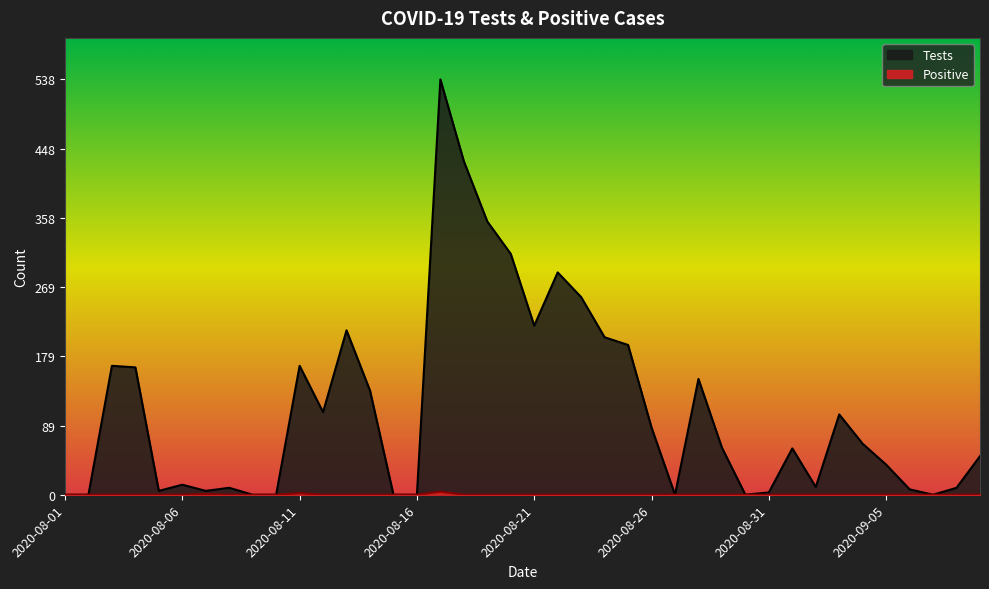

What is the maximum value for Tests?

538